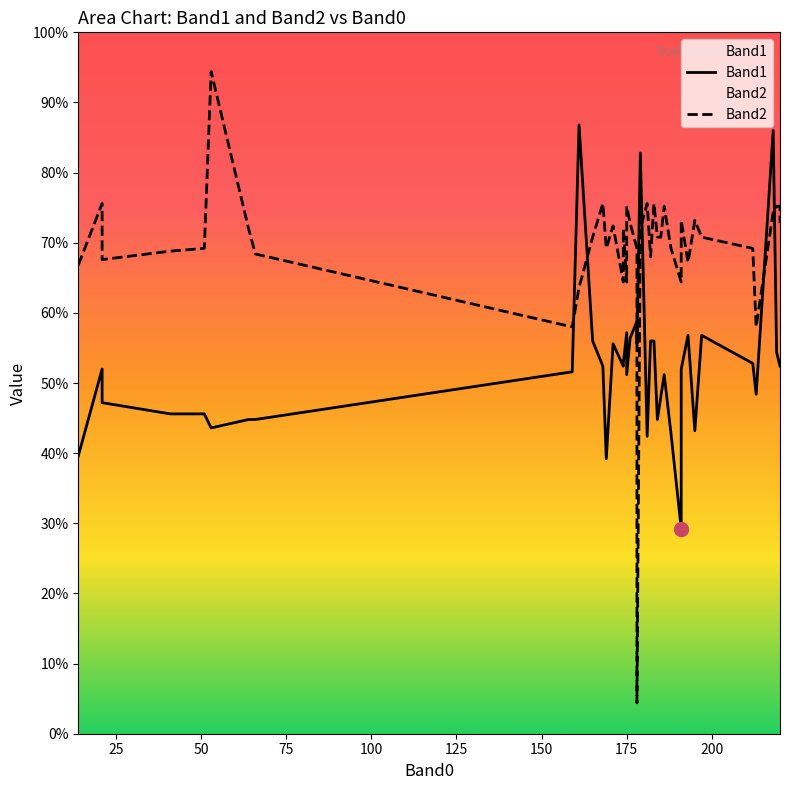

In Band1, how many points are lower than both neighbors (excluding endpoints)?

10